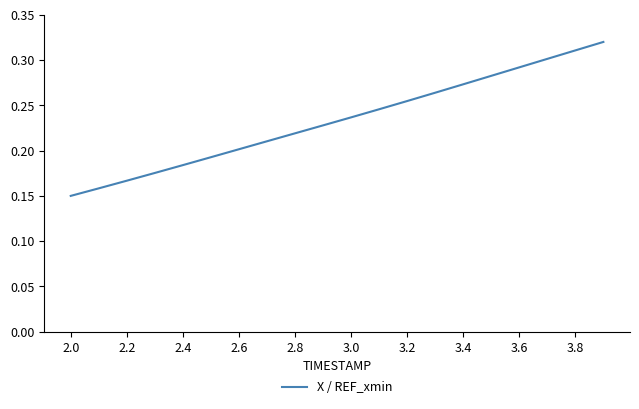

How many lines are shown in the chart?

1